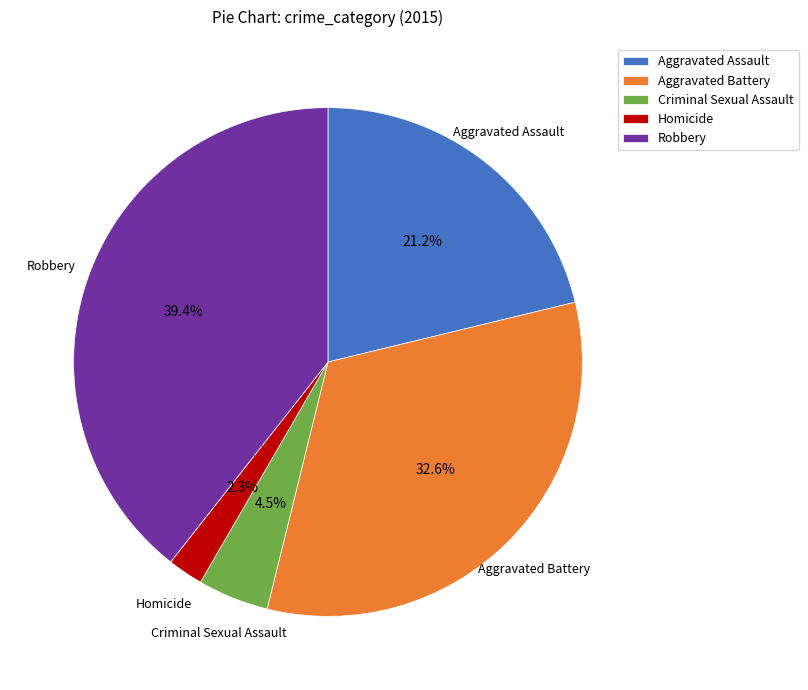

What is the total percentage of Aggravated Battery and Robbery?

72.0%